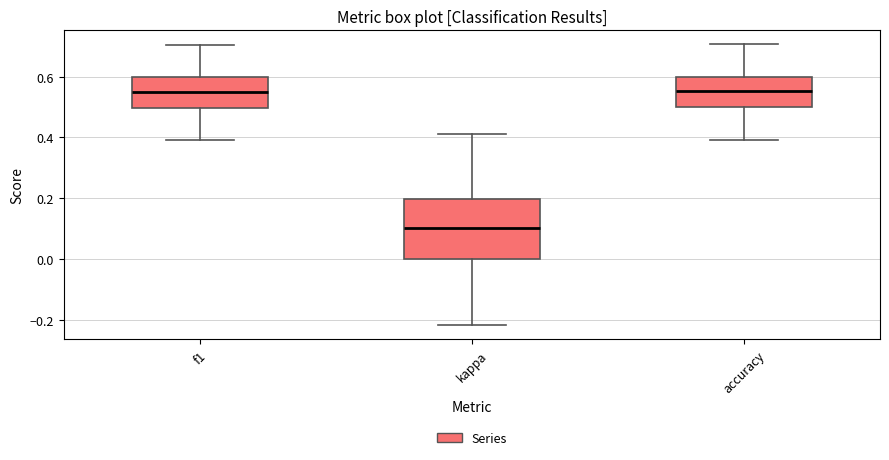

Comparing the boxes themselves (not the whiskers), which one is the tallest?

kappa